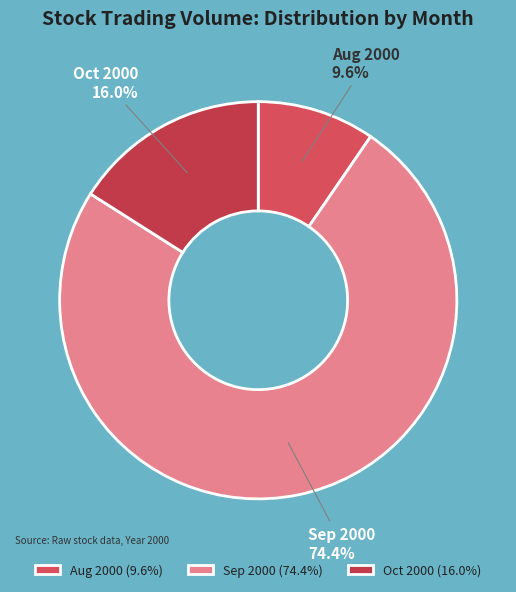

Do Sep 2000 and Aug 2000 together represent more than half of the pie?

Yes